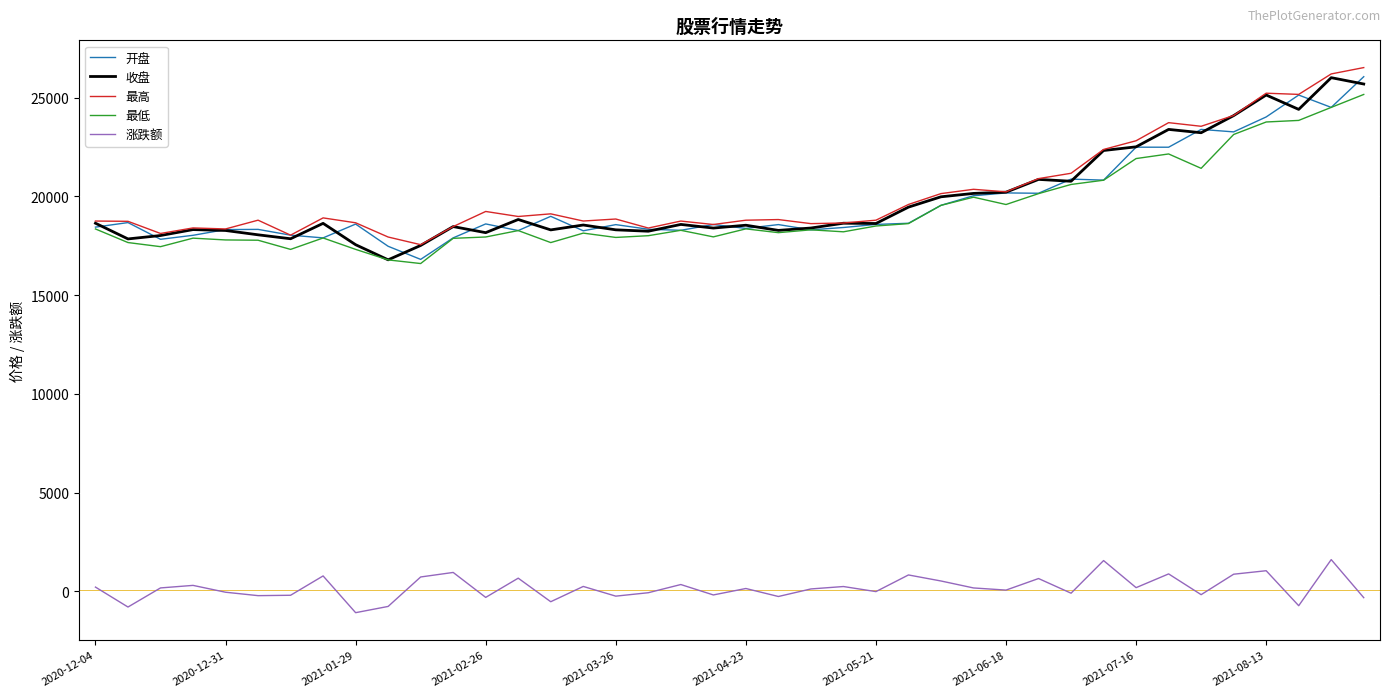

True or false: 涨跌额 and 最低 cross at least once.

False